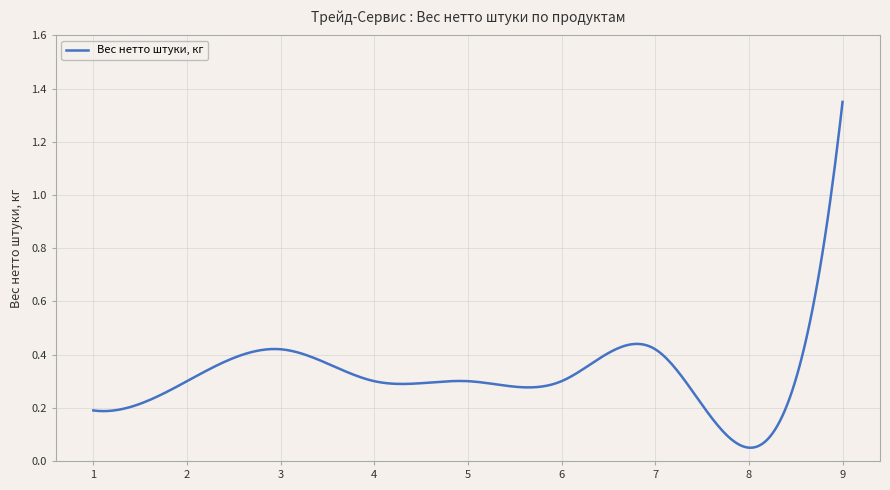

What is the average value?

0.4